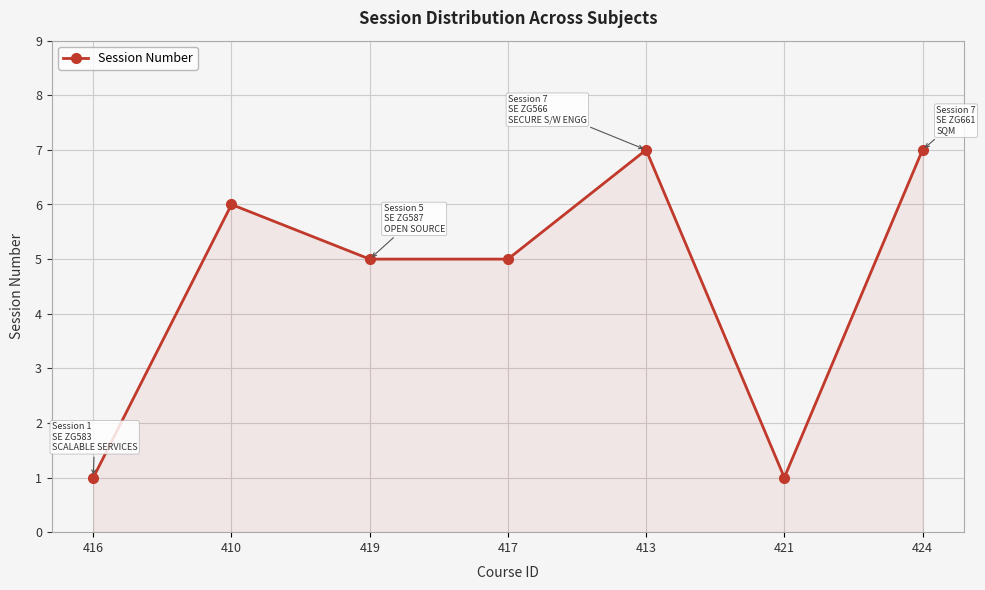

What position from the left is 421?

6